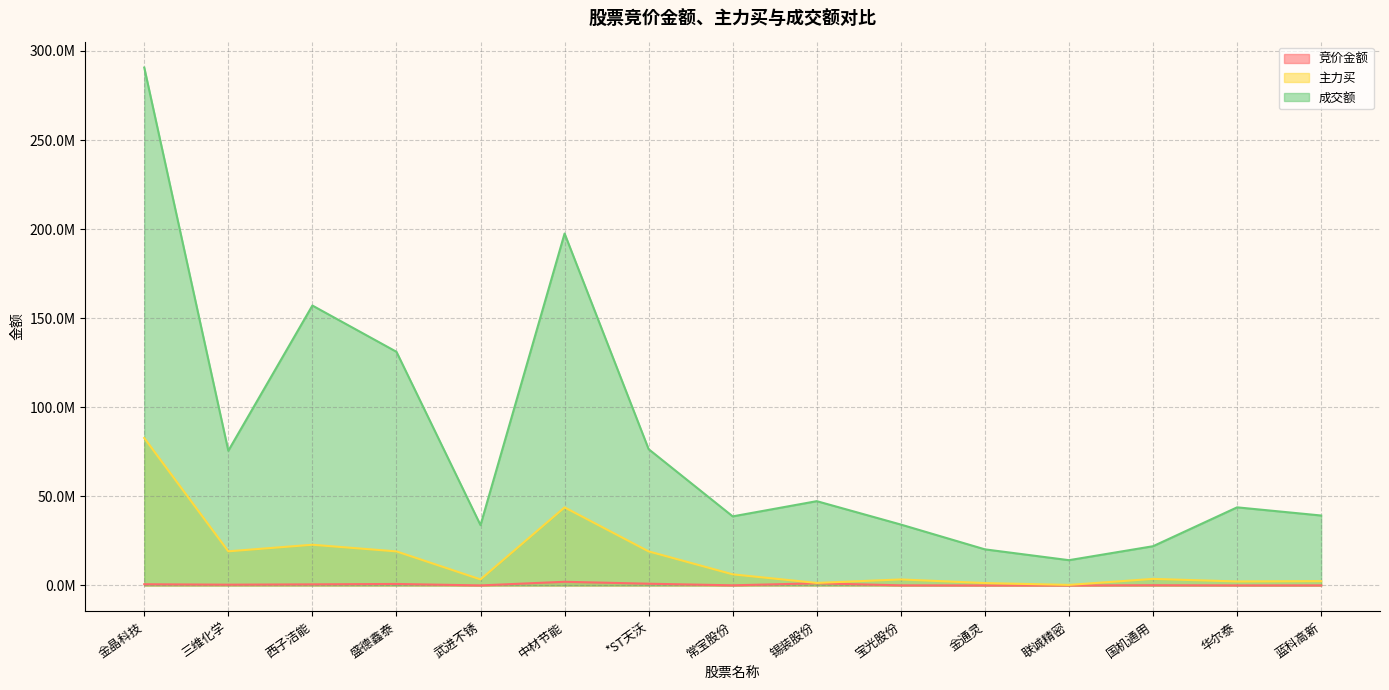

True or false: 主力买 has more than 1 points higher than both neighbors.

True